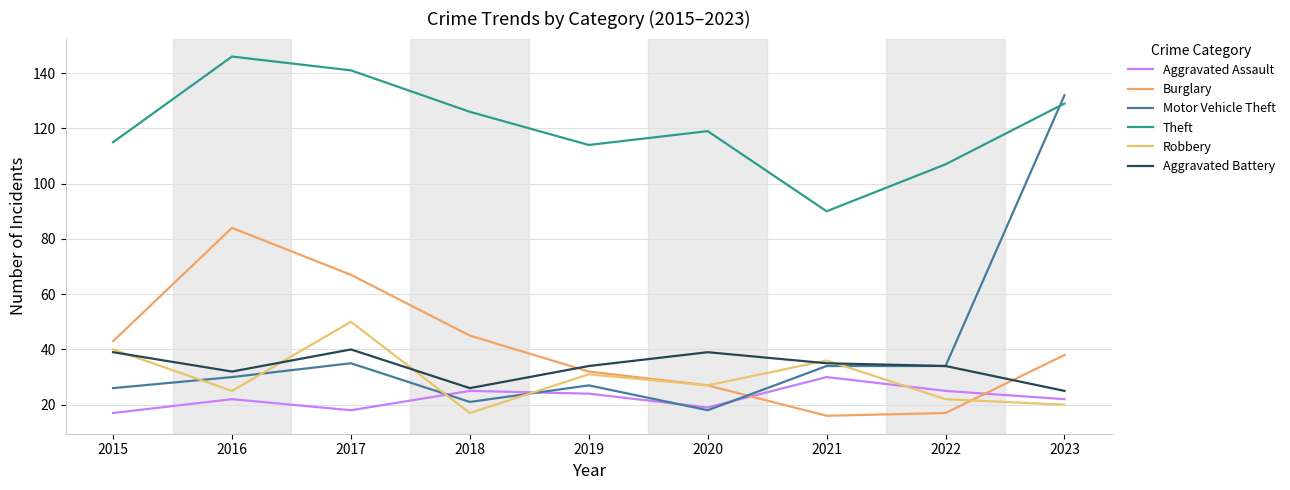

Reading left to right, list all the values displayed in this chart.

Aggravated Assault: 17	22	18	25	24	19	30	25	22
Burglary: 43	84	67	45	32	27	16	17	38
Motor Vehicle Theft: 26	30	35	21	27	18	34	34	132
Theft: 115	146	141	126	114	119	90	107	129
Robbery: 40	25	50	17	31	27	36	22	20
Aggravated Battery: 39	32	40	26	34	39	35	34	25